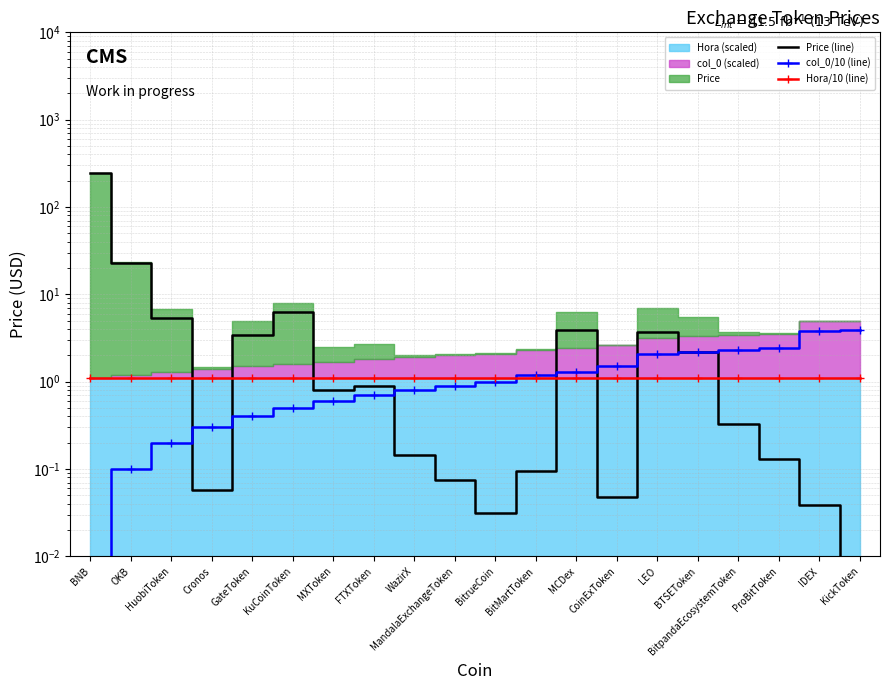

How many interior local peaks does the Price (line) series have?

4